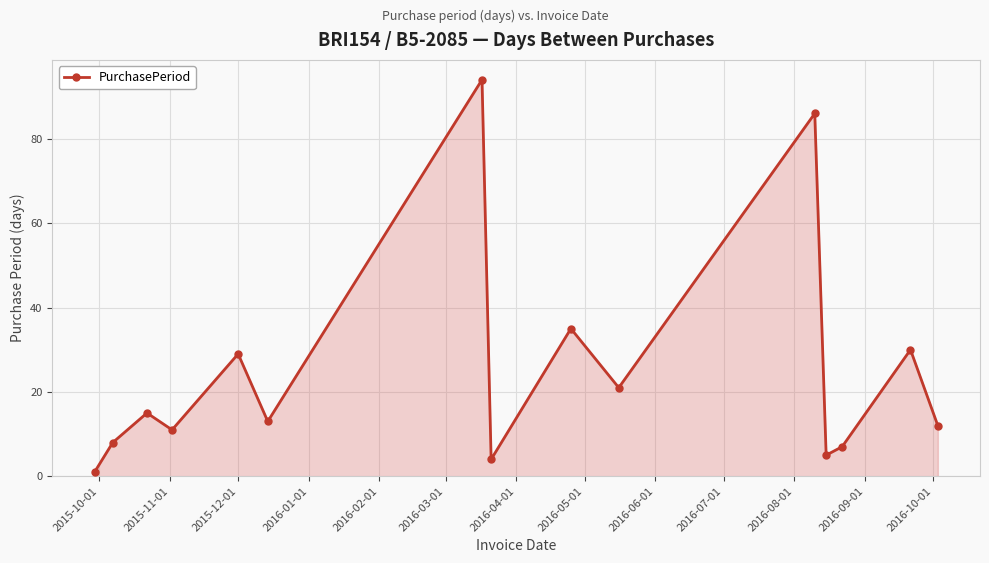

How many interior local peaks (higher than both neighbors) does the data have?

6